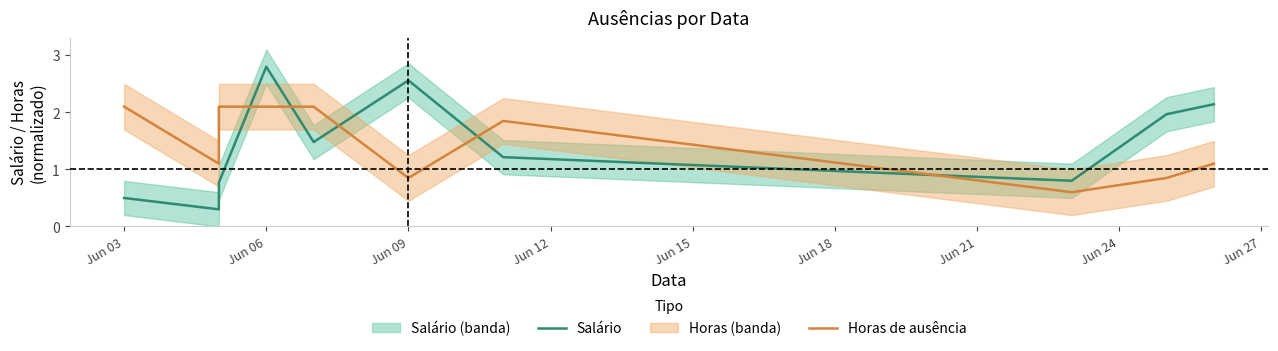

Which series has the largest range (max minus min)?

Salário